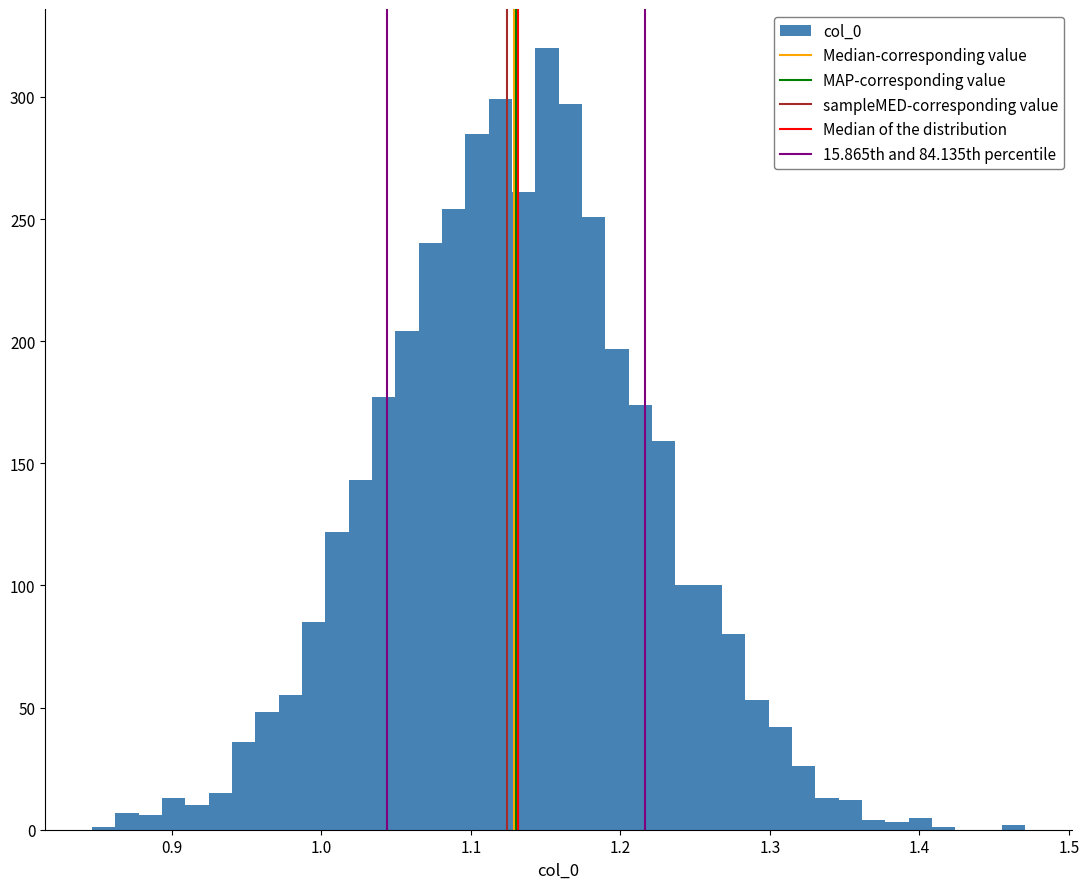

Read against the x-axis, roughly where is the centre of the tallest bar?

1.15